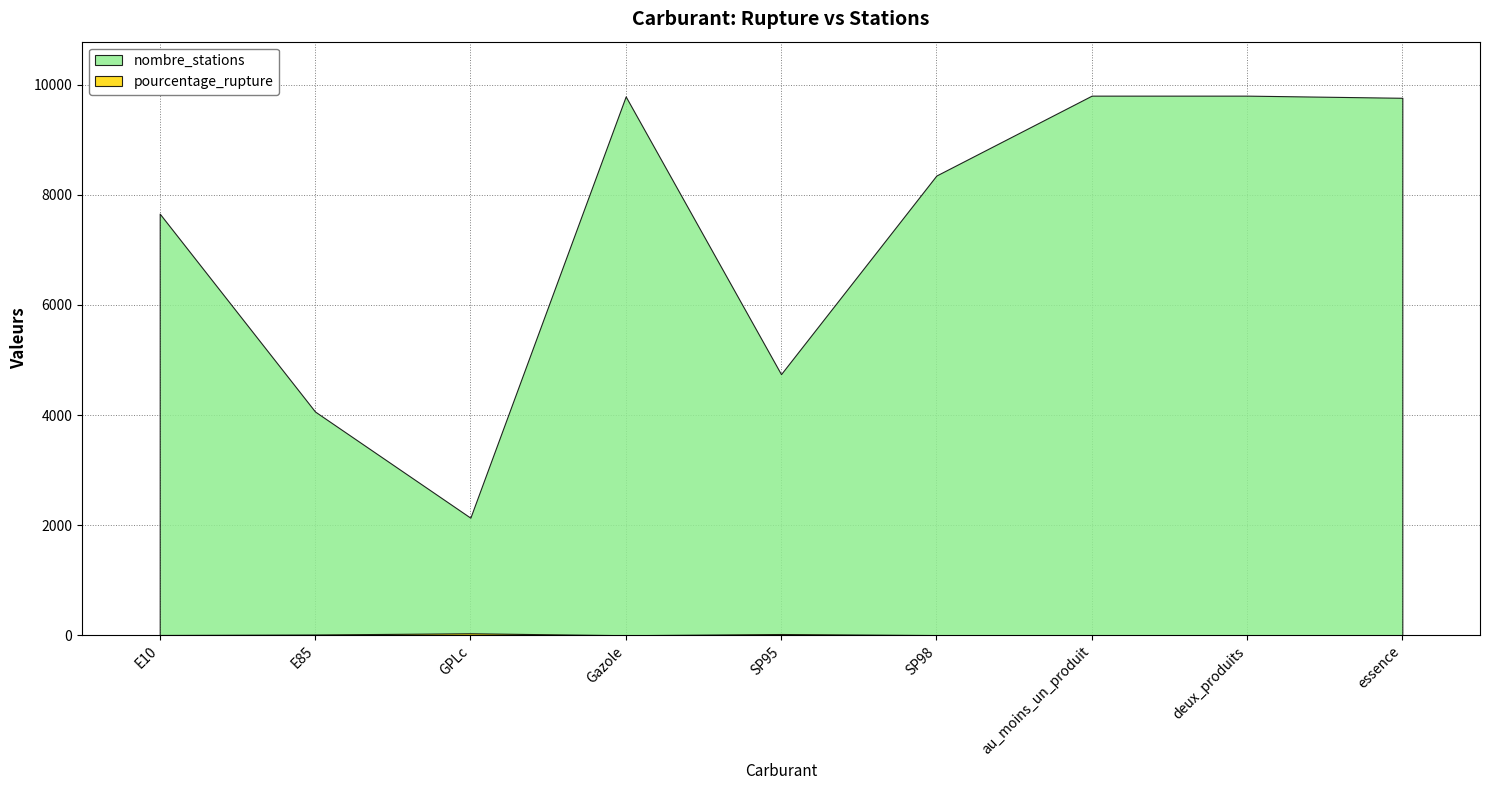

Rank the series by their maximum value, from lowest to highest.

pourcentage_rupture, nombre_stations